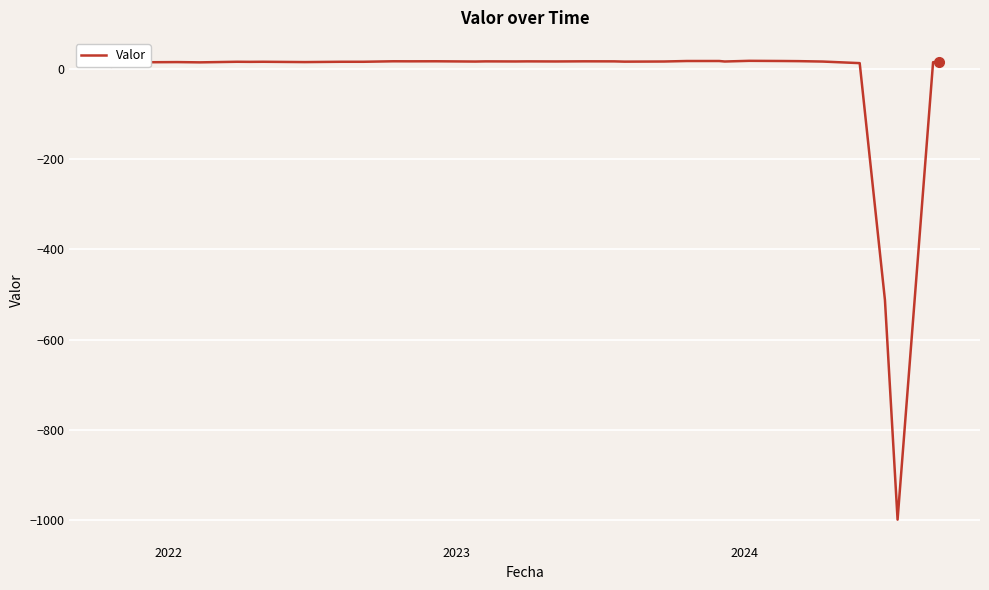

How many series are shown in this chart?

1